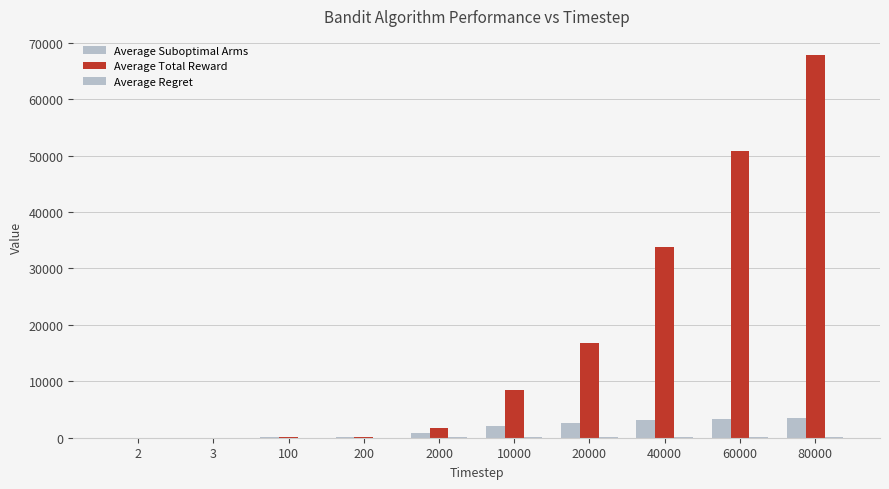

Which label corresponds to the smallest value in the chart?

2